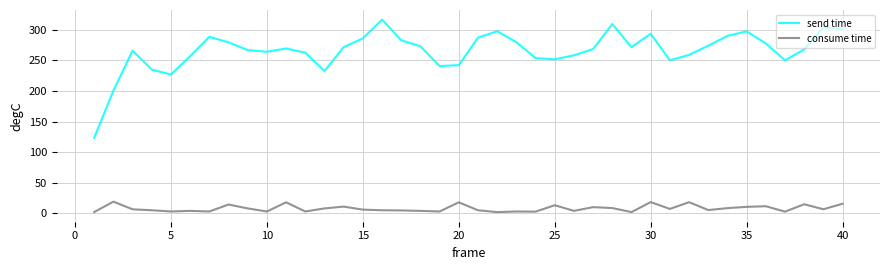

What is the difference between the maximum and minimum values in the consume time series?

17.1